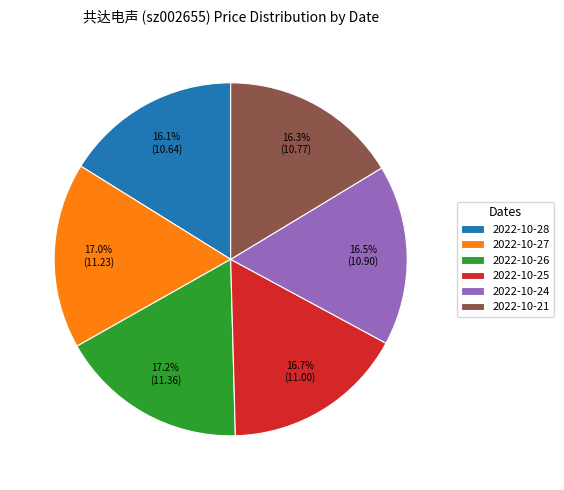

Is it true that 2022-10-26 is 29% of the pie?

False